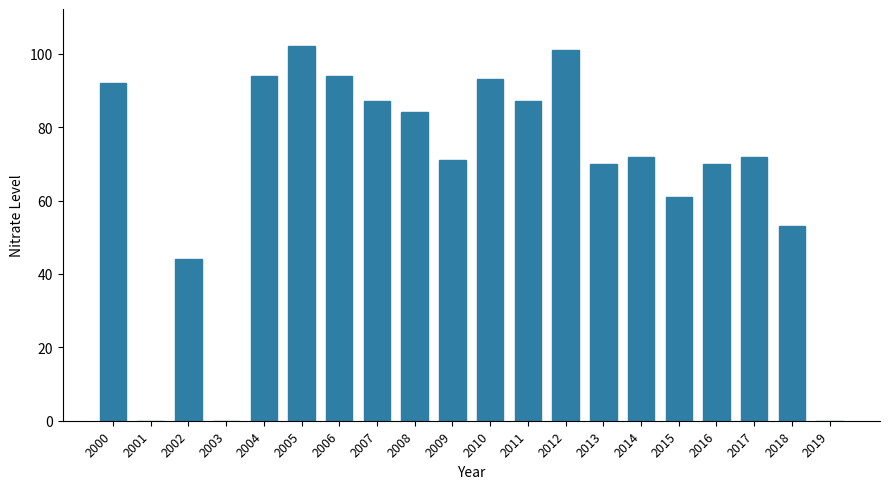

Is it true that the value at 2009 is 96?

False